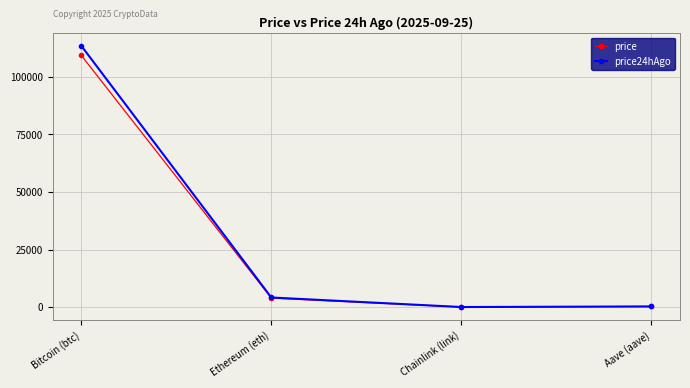

What is the value of the price24hAgo point at the 4th from the left?

277.1